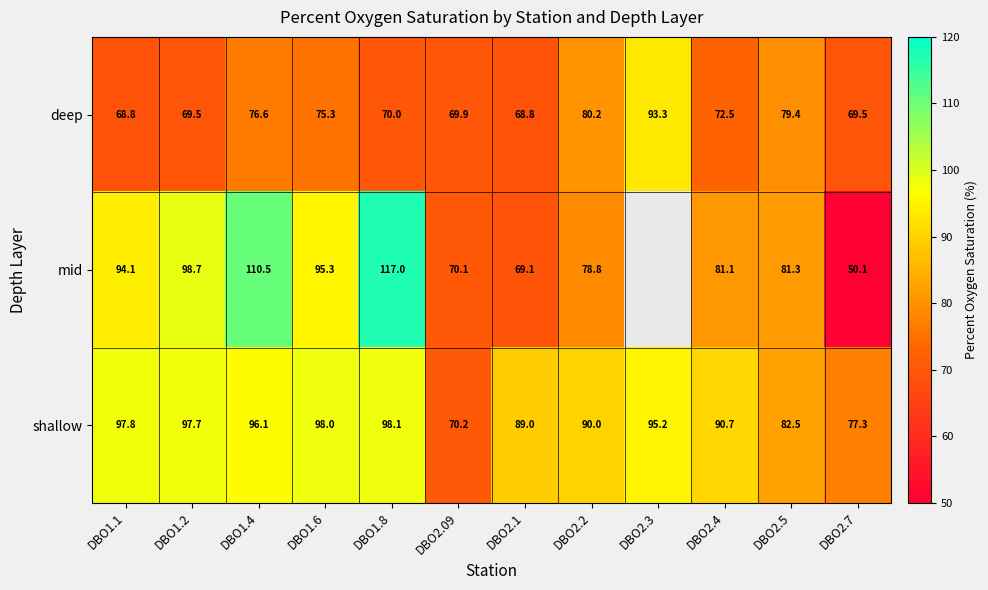

What is the approximate value of shallow at DBO2.1?

89.0